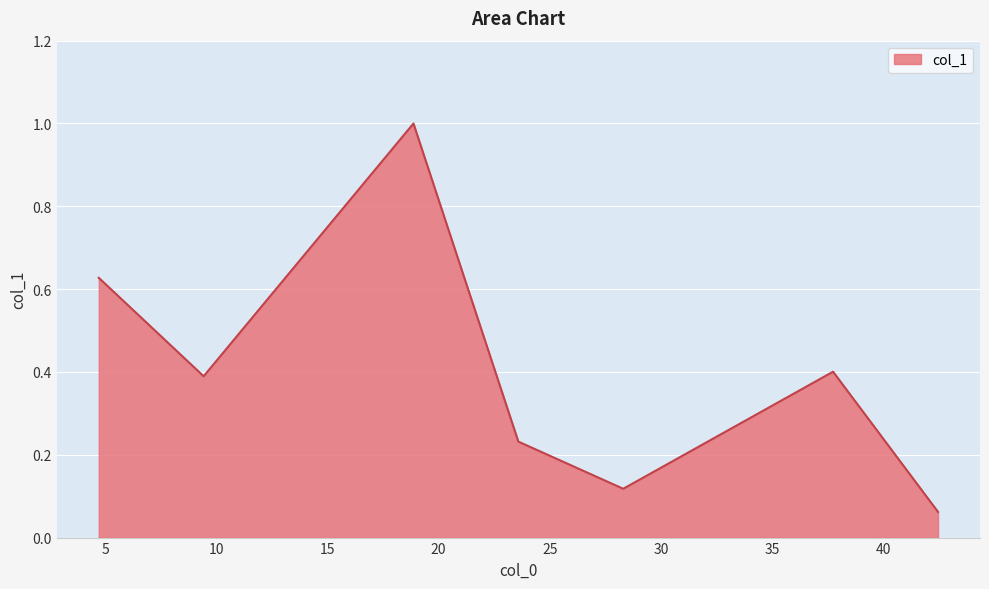

How many interior local peaks (higher than both neighbors) does the data have?

2